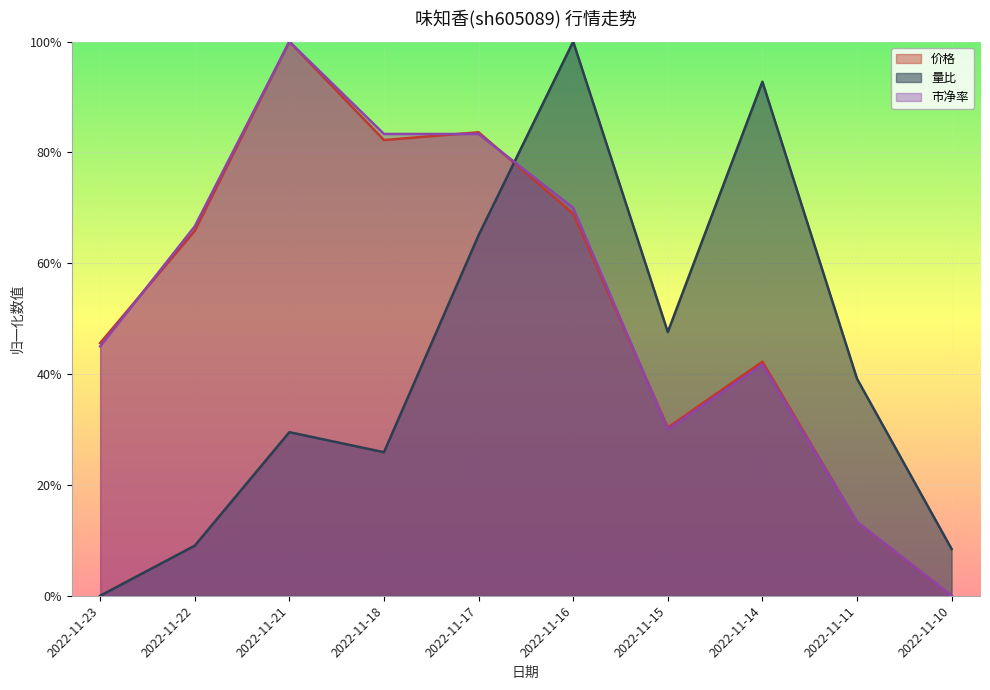

What is the value of the 市净率 point at the 1st from the left?

0.4